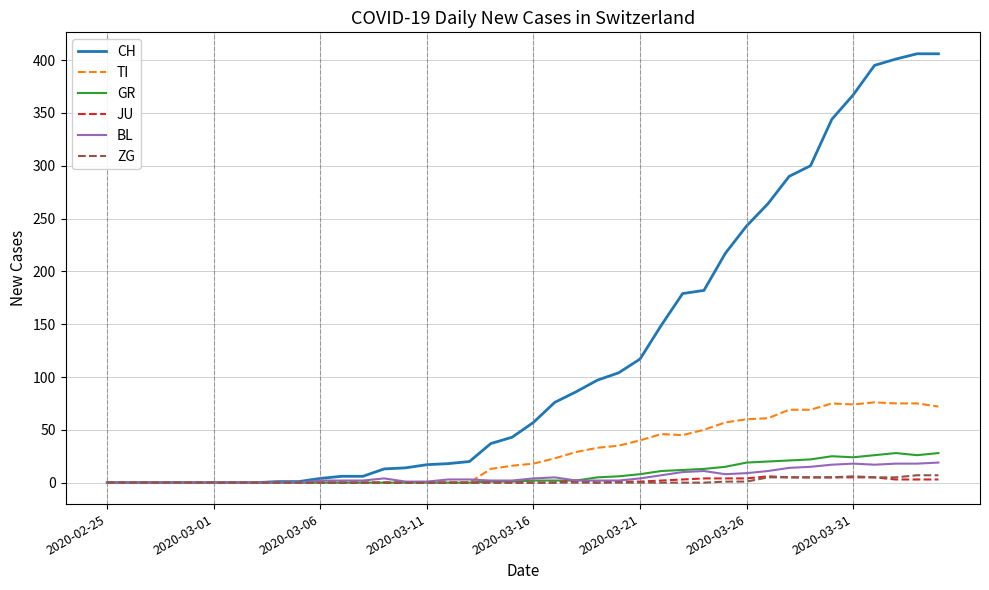

Which series has the largest total across all categories?

CH